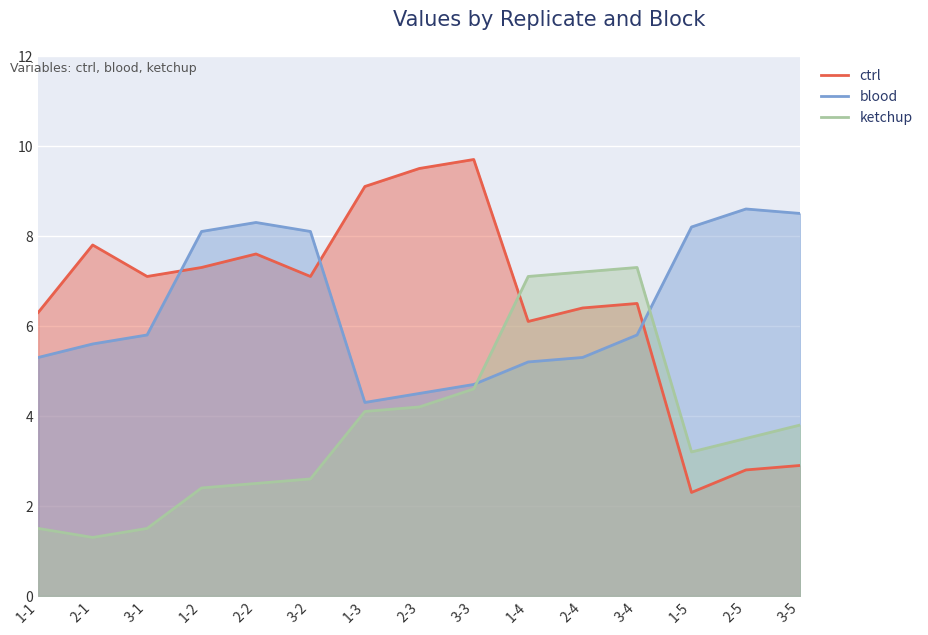

At which category does the chart reach its minimum across all series?

2-1